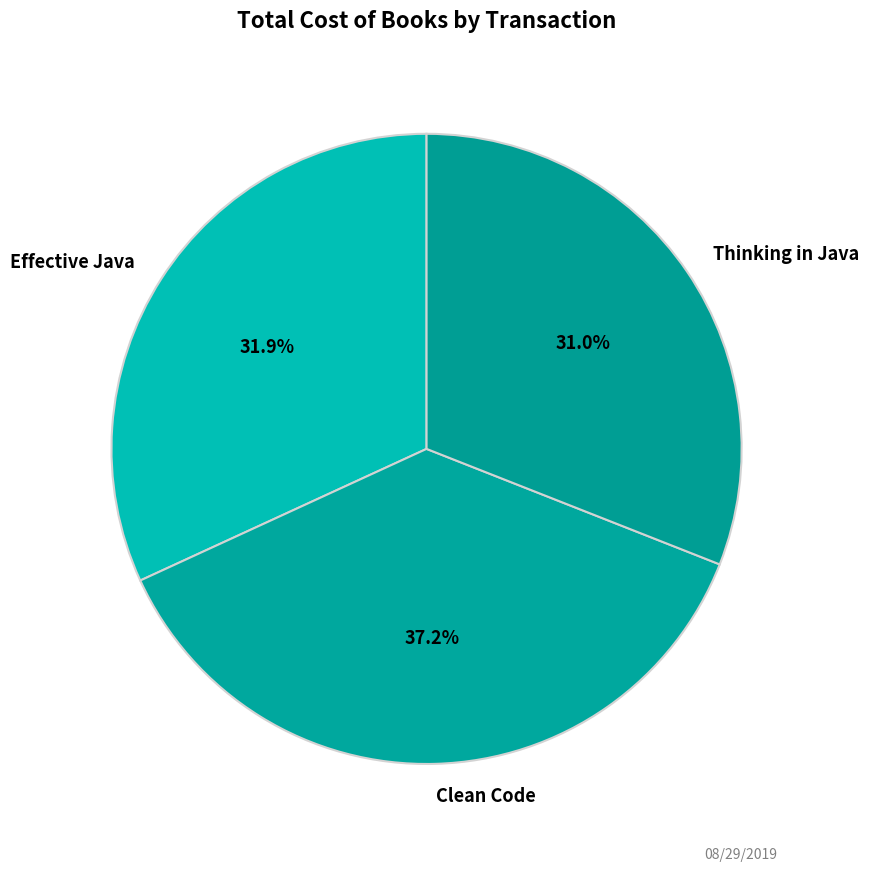

True or false: Clean Code accounts for 37% of the total.

True